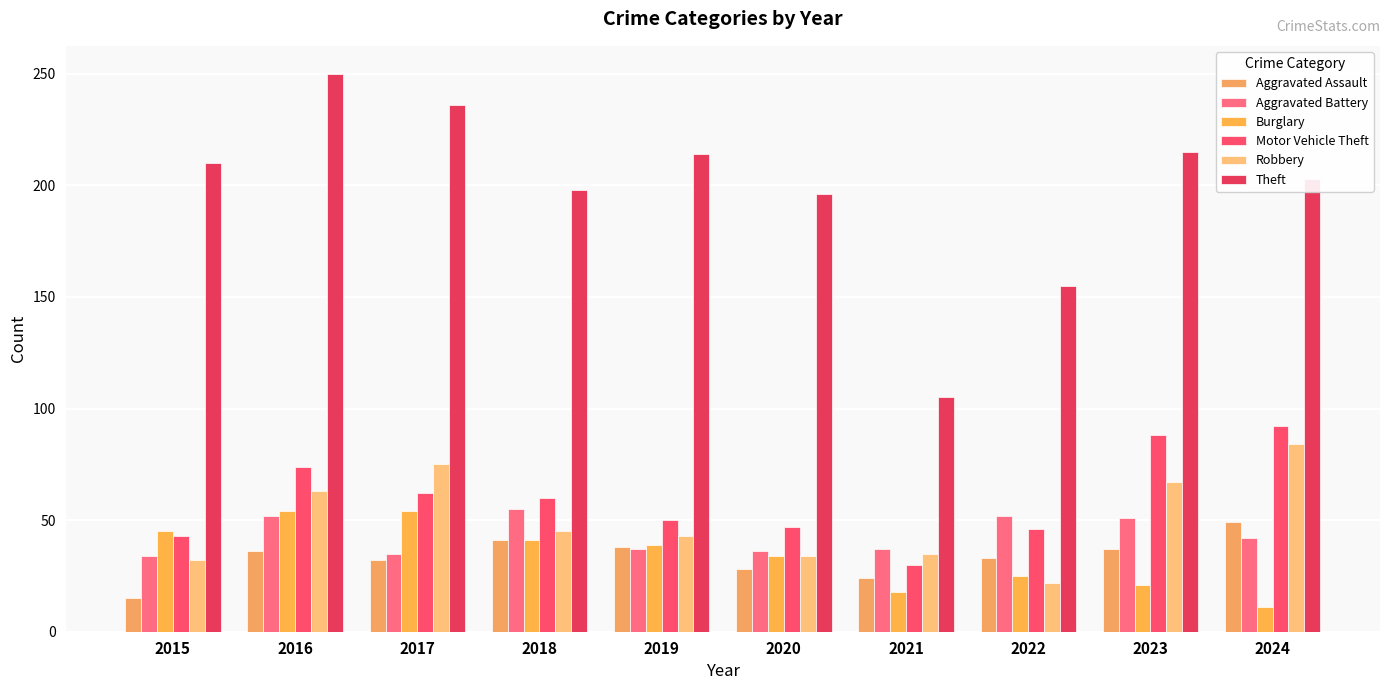

Is the value of Theft at 2023 greater than the value of Aggravated Assault at 2015?

Yes